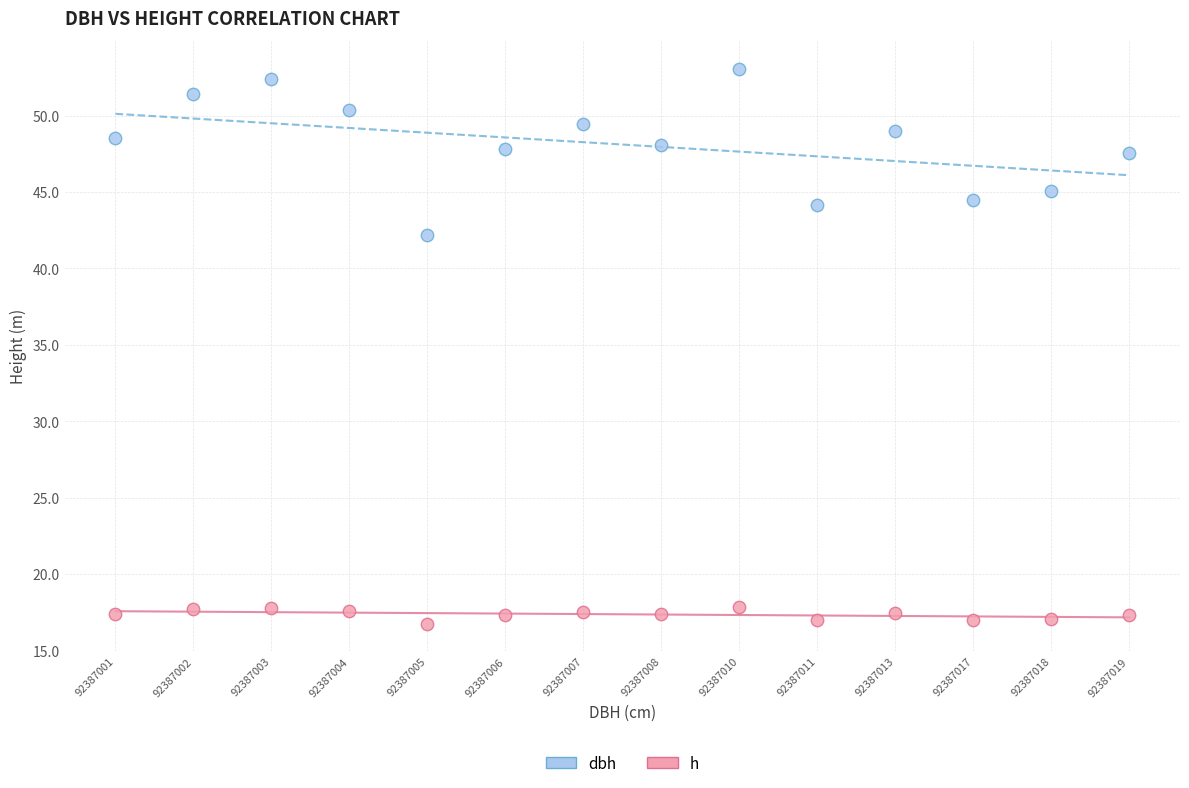

What are all the series names shown in the legend?

dbh, h